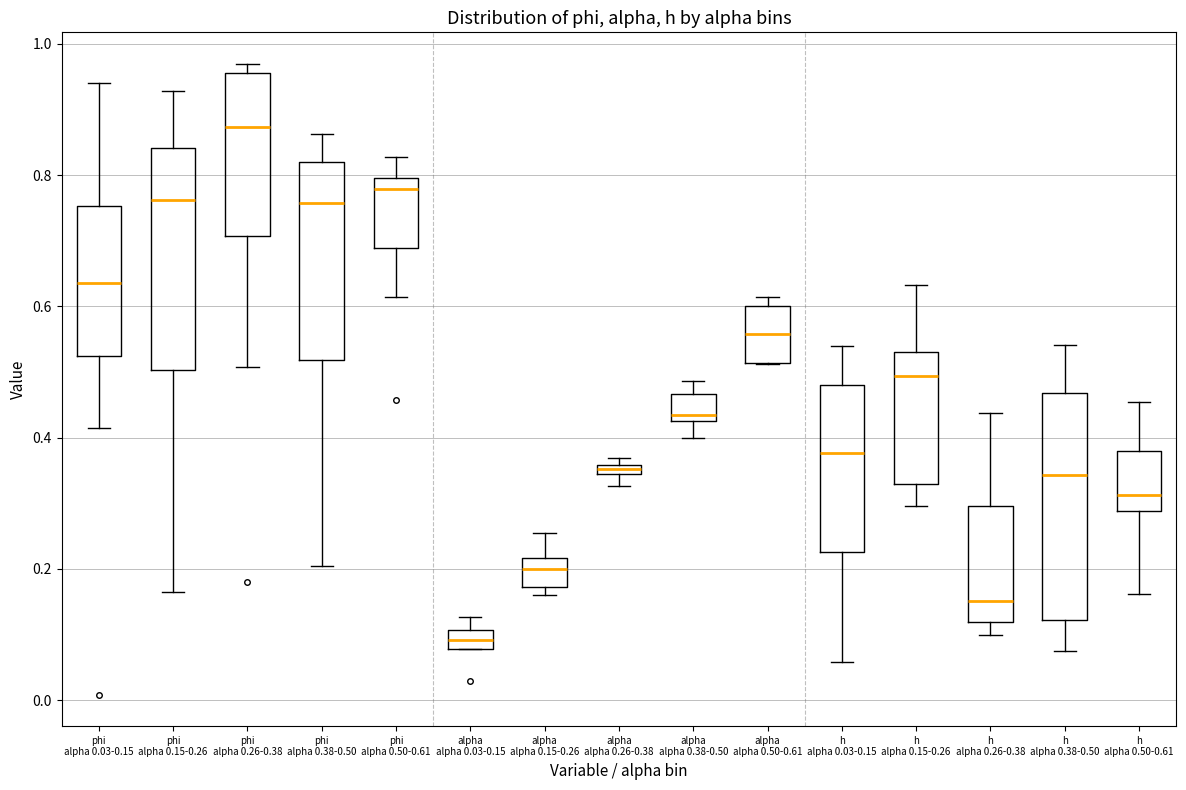

Where is the lower edge of the box for alpha alpha 0.26-0.38 on the y-axis? The values are not printed on the chart, so give them approximately, as read against the axis.

0.34